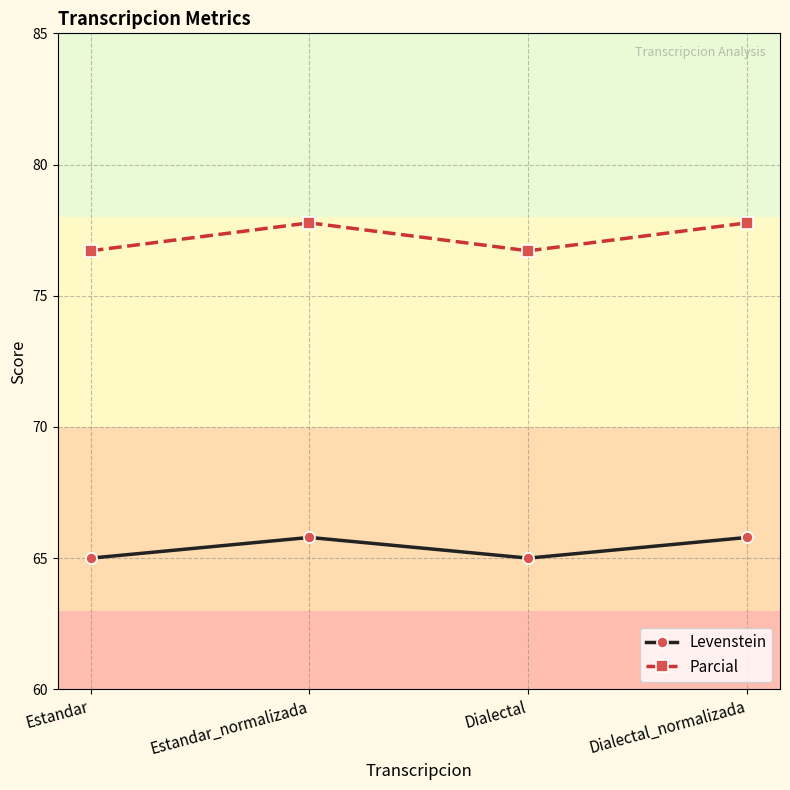

Which series changed the most between Estandar and Dialectal_normalizada?

Parcial